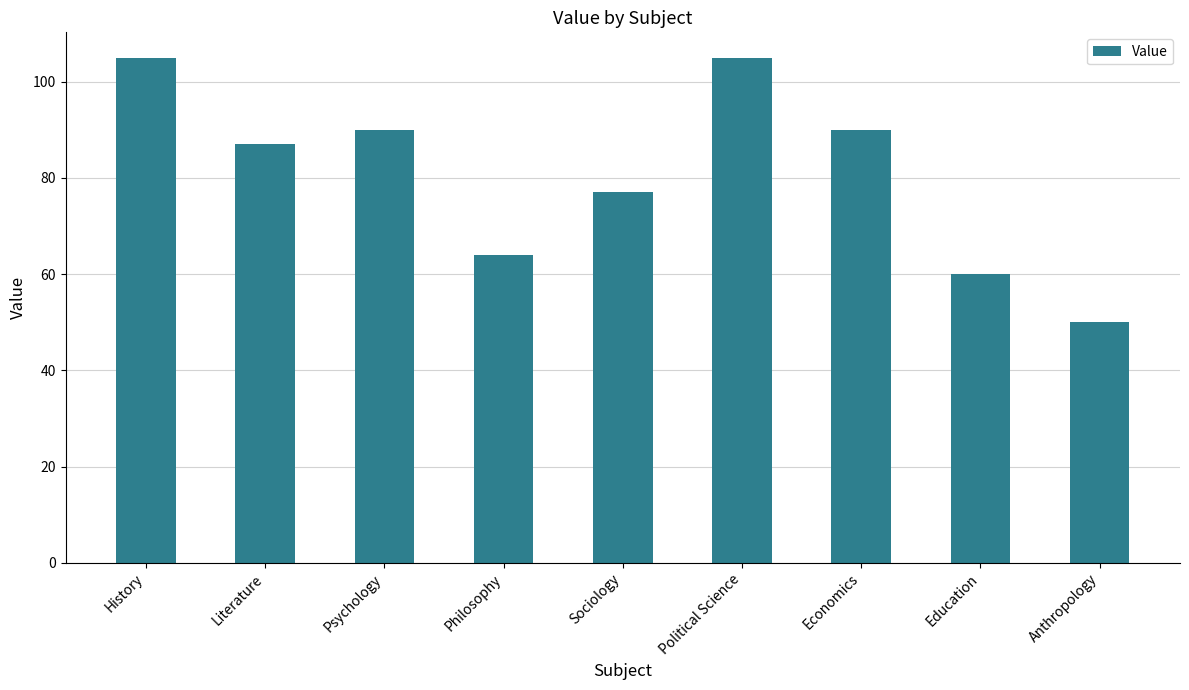

What is the value of the 4th bar from the left?

64